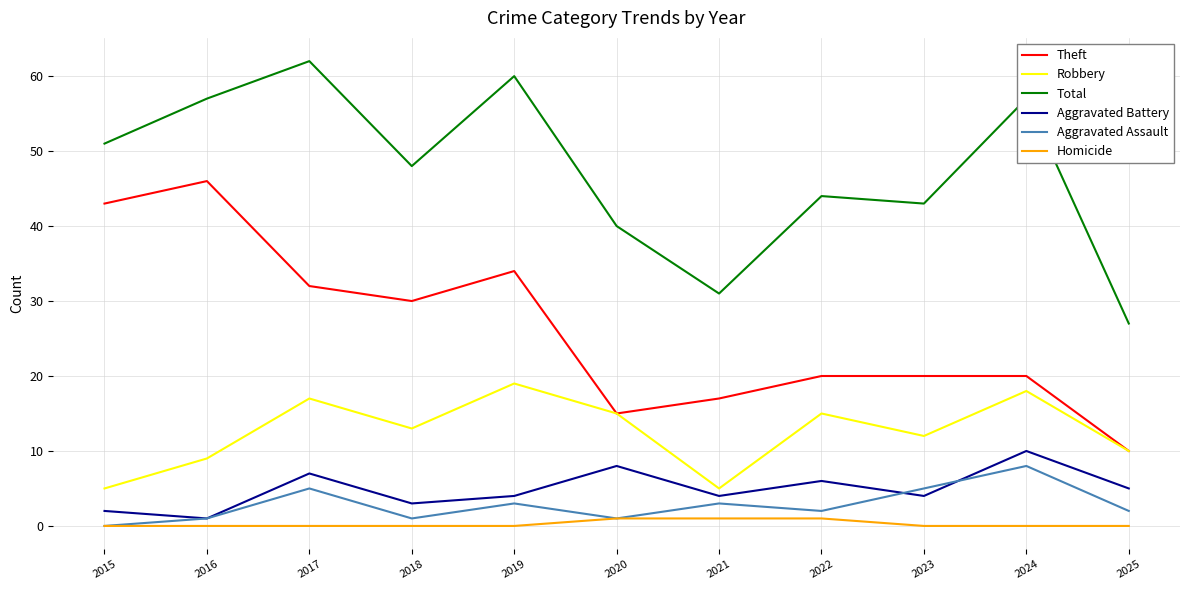

What are all the series names shown in the legend?

Theft, Robbery, Total, Aggravated Battery, Aggravated Assault, Homicide